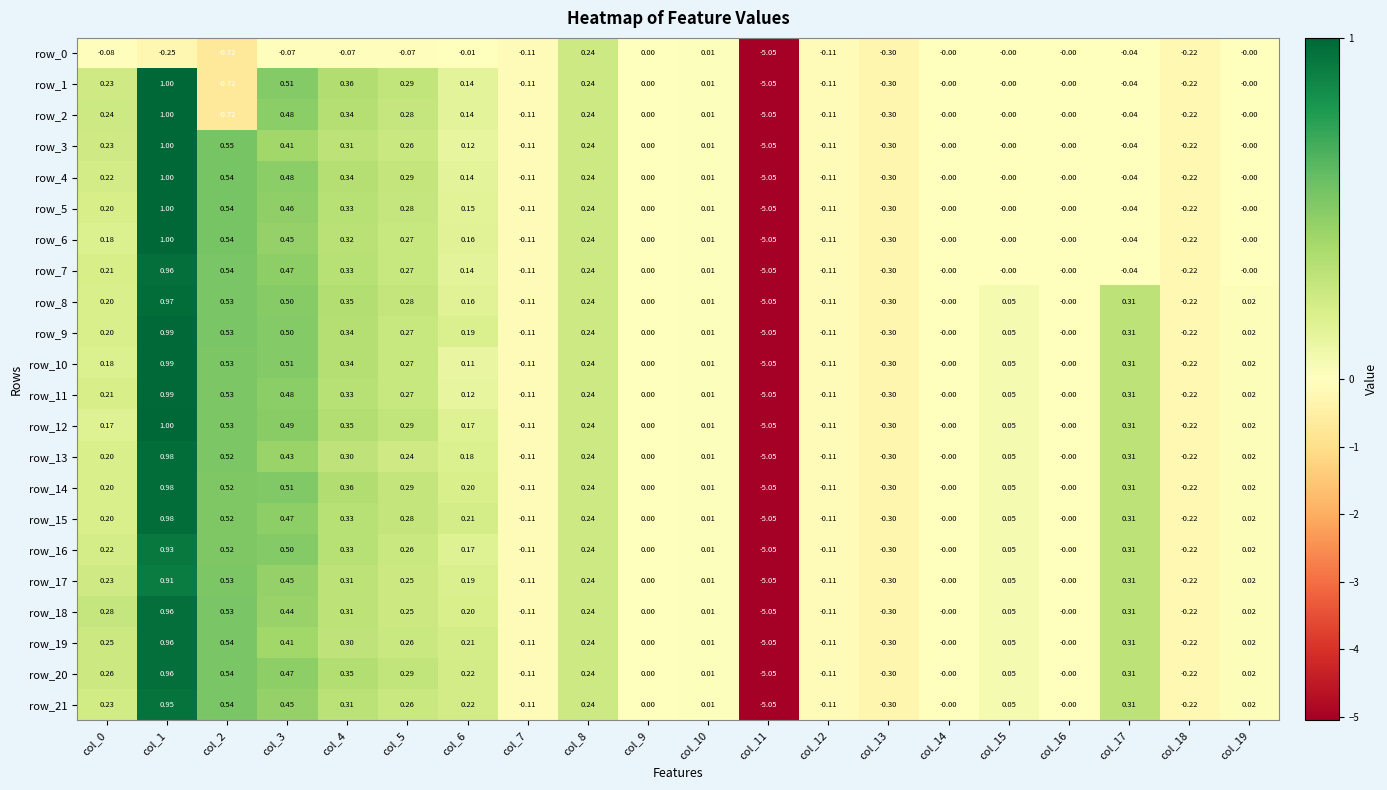

Is the value of row_11 at col_5 greater than the value of row_7 at col_14?

Yes